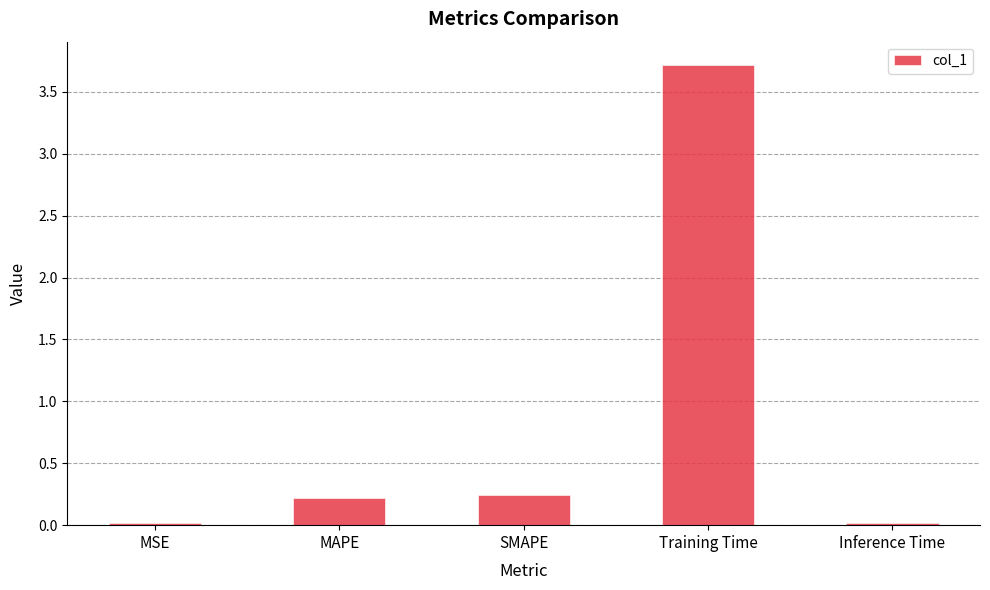

What is the sum of all values?

4.2